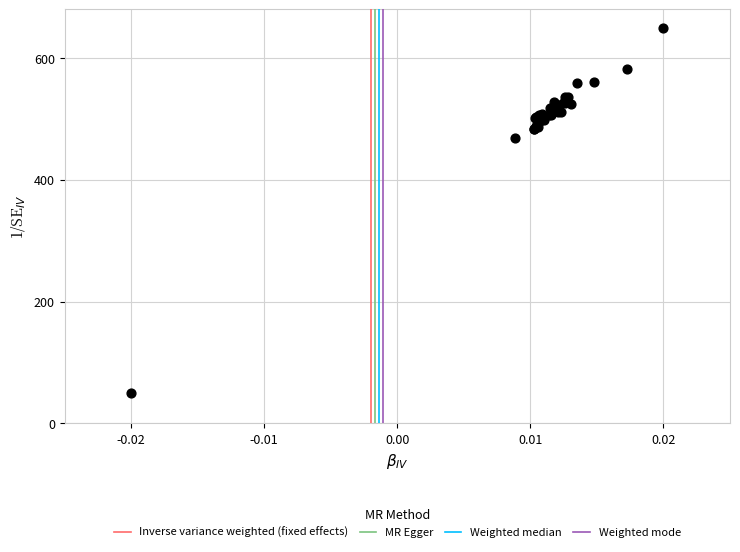

What Y value in the scatter plot is closest to 350?

468.5